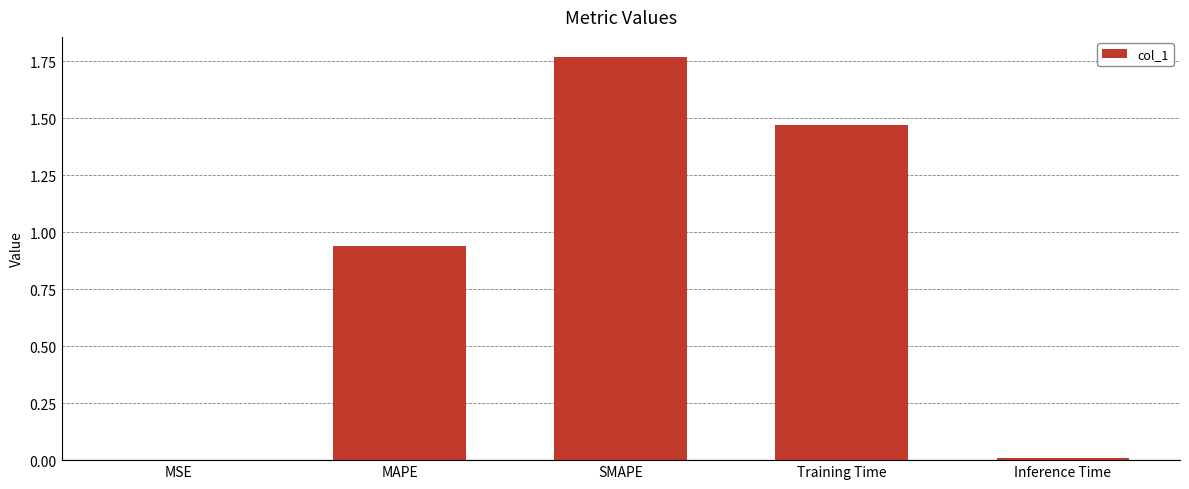

The value at Inference Time is 0.0. True or false?

True